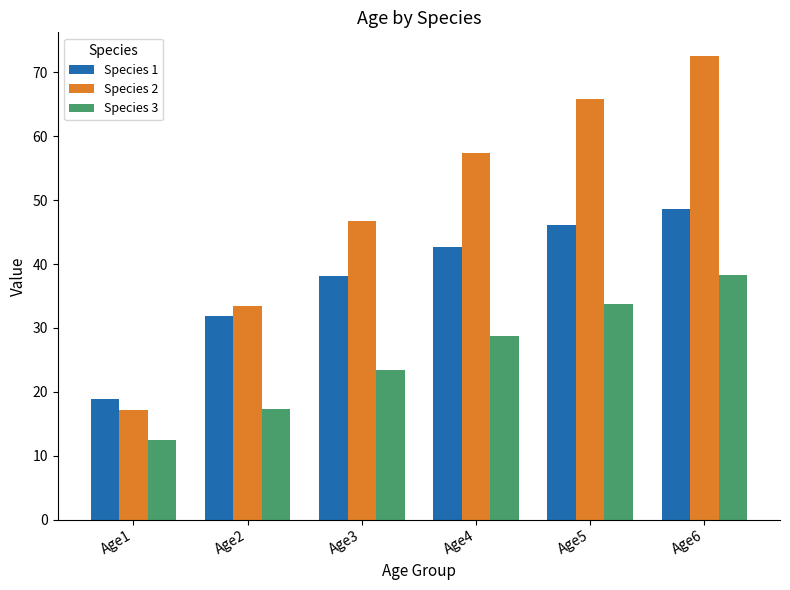

What value does the Species 3 series have at Age1?

12.5